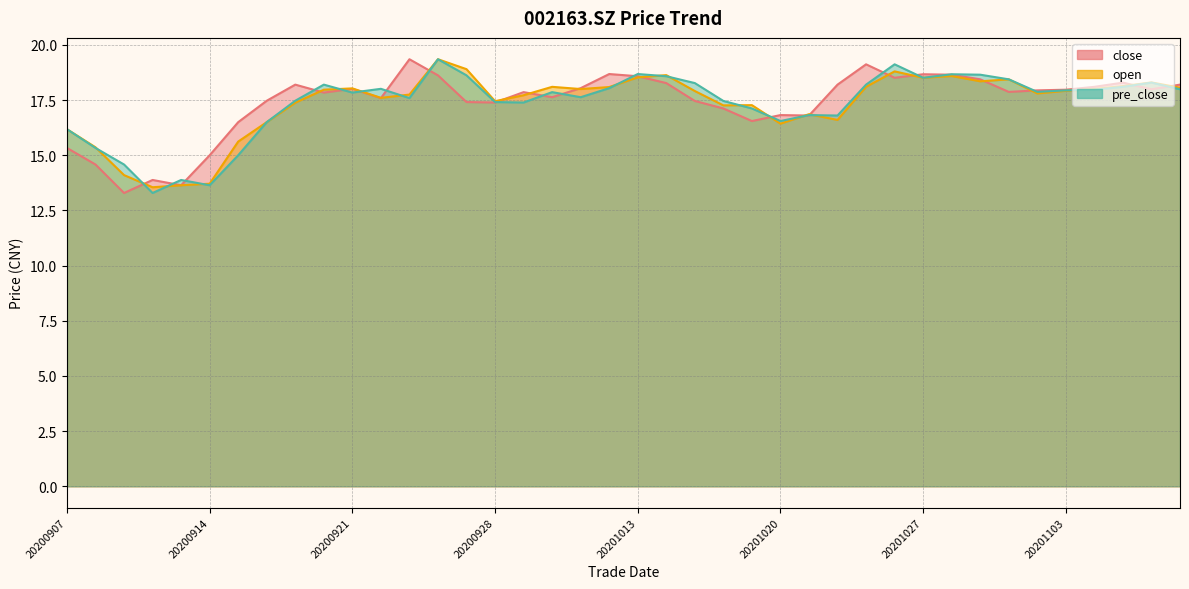

After their last crossing, which series has the higher values: open or pre_close?

open